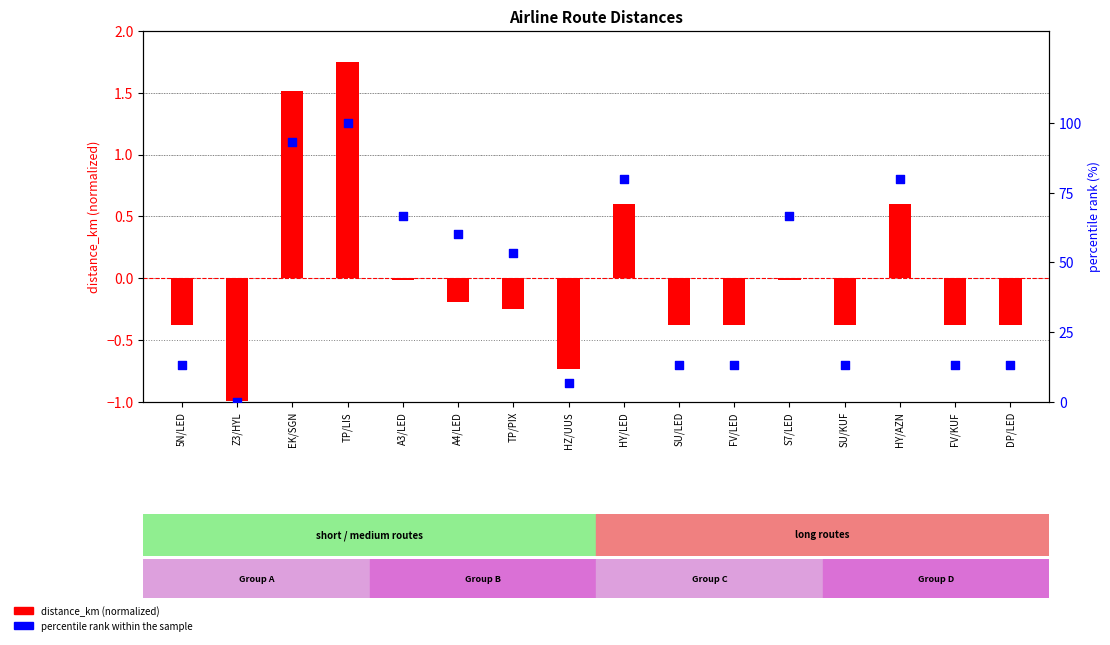

What are all the series names shown in the legend?

distance_km (normalized), percentile rank within the sample